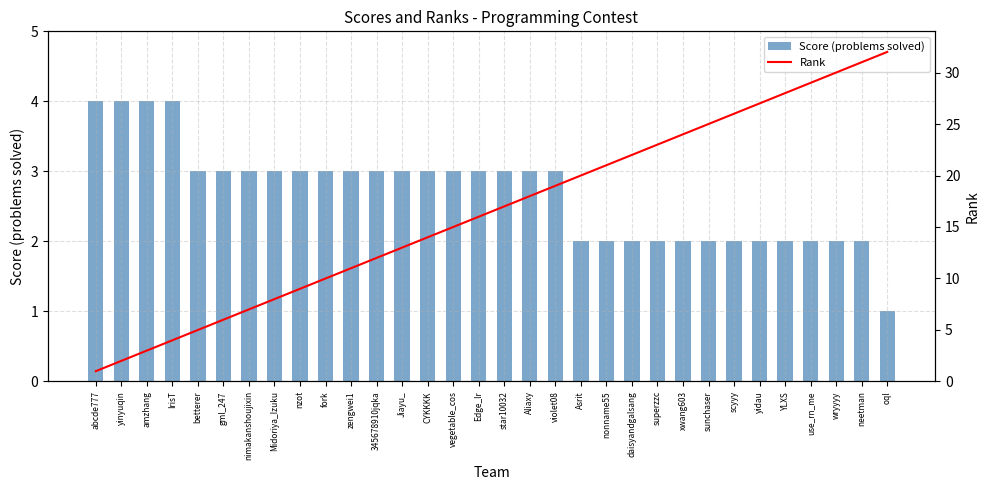

What is the sum of the Rank values at wryyyy and 345678910jqka?

42